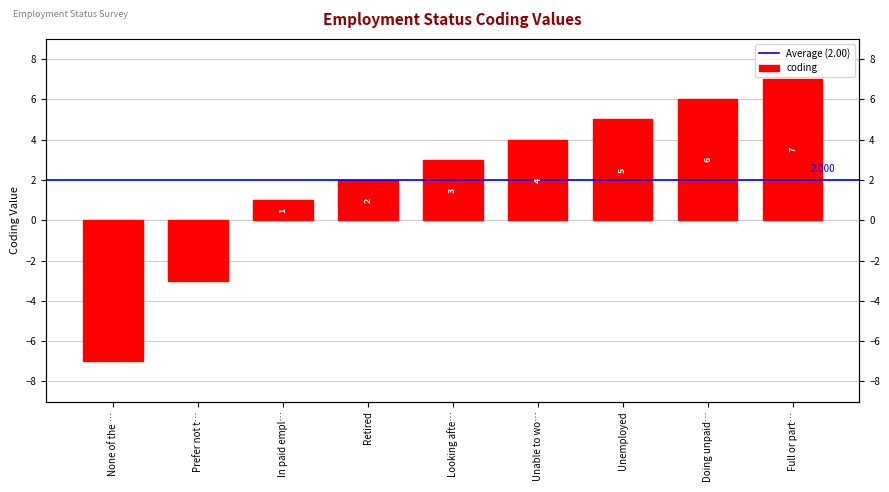

What is the label of the 3rd bar from the left?

In paid empl…